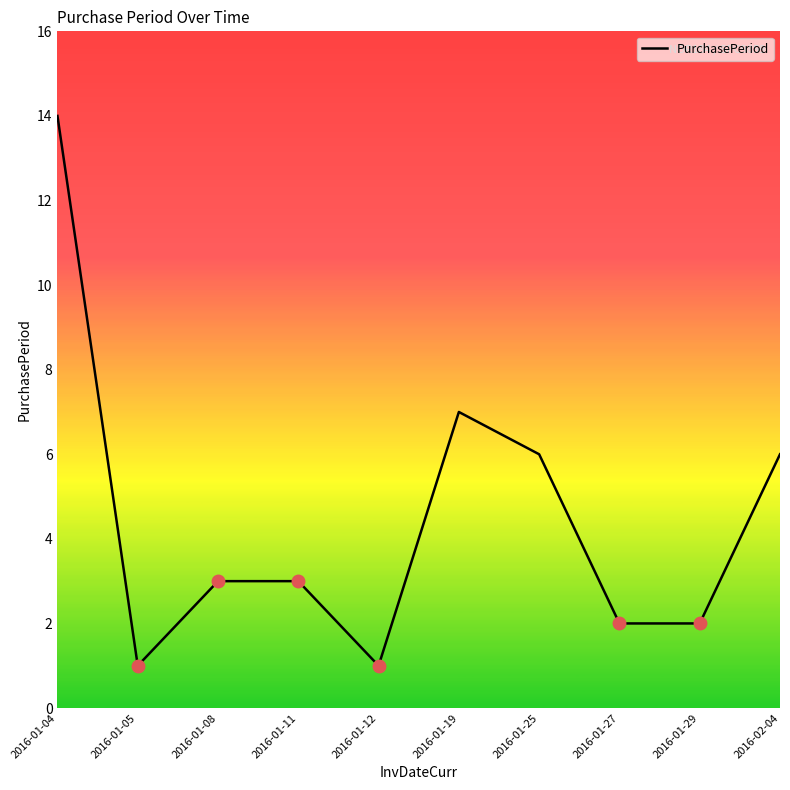

The value at 2016-01-29 is 2. True or false?

True